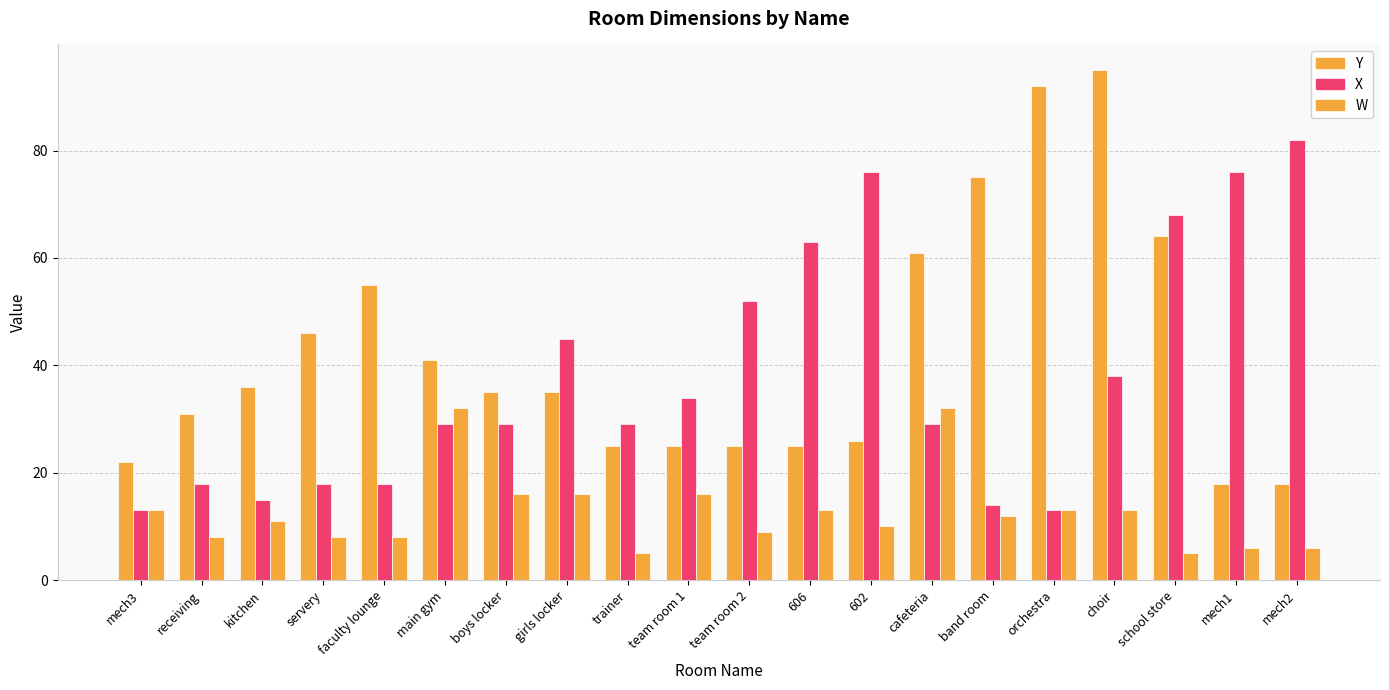

At how many categories does at least one series exceed 54?

10